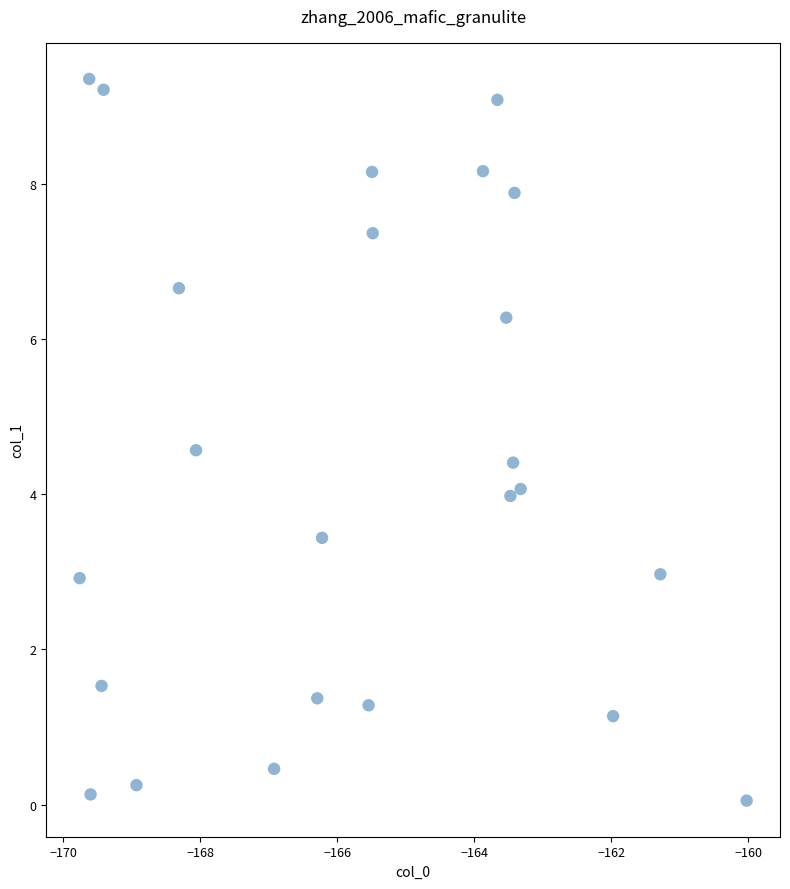

What is the range of Y values (max minus min)?

9.3